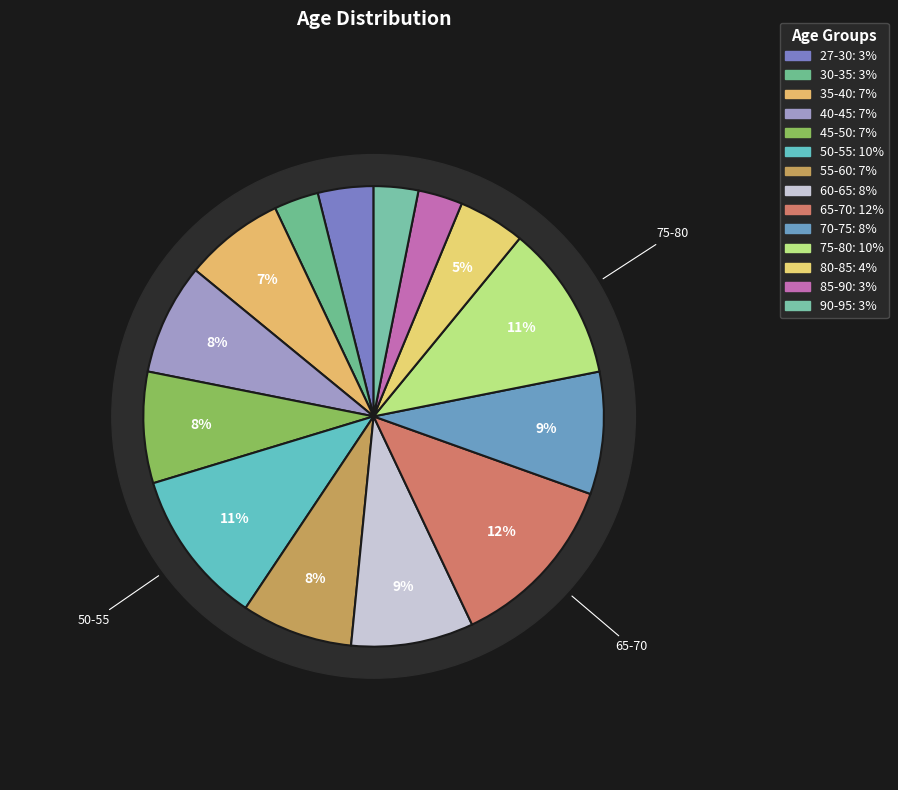

True or false: 75-80 accounts for 11% of the total.

True